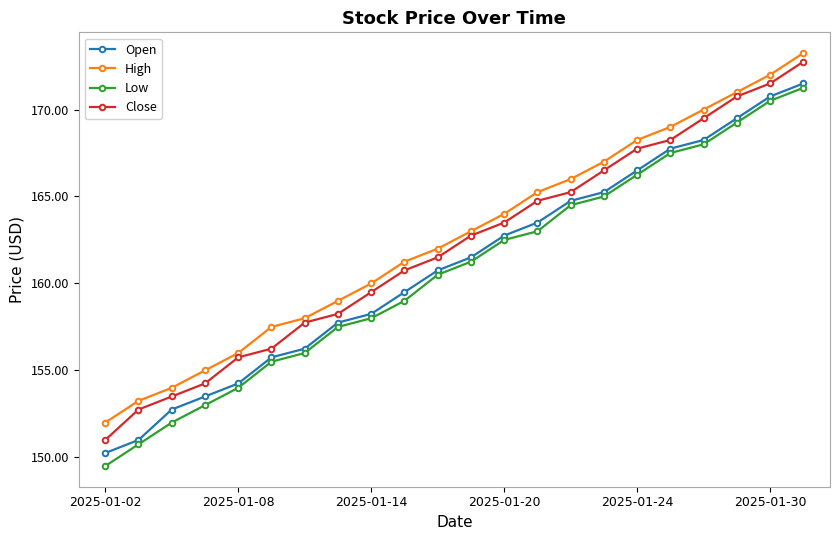

What is the average value of the Low series?

160.7